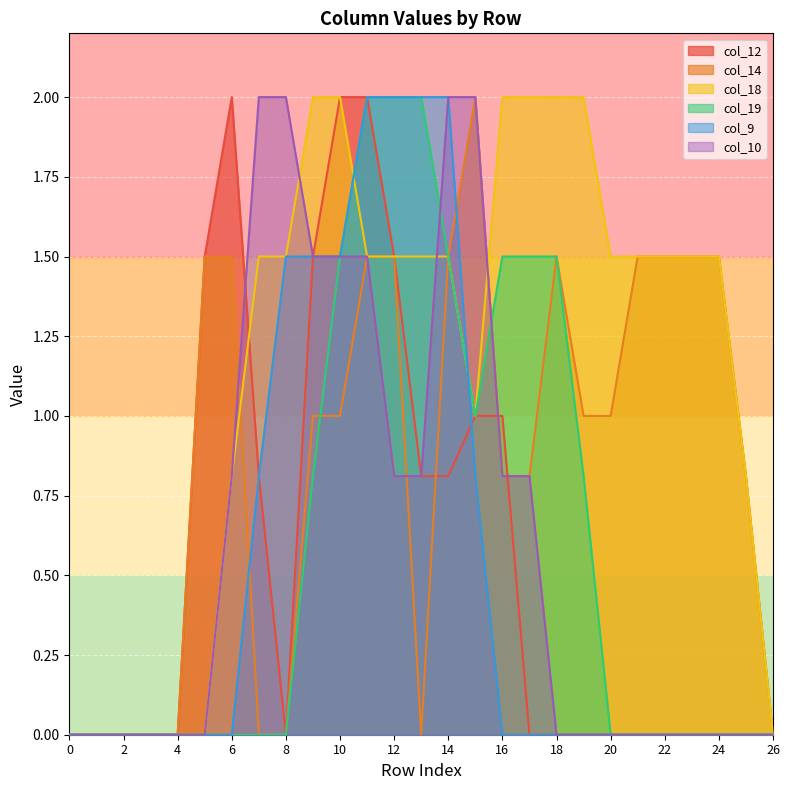

What are all the series names shown in the legend?

col_12, col_14, col_18, col_19, col_9, col_10